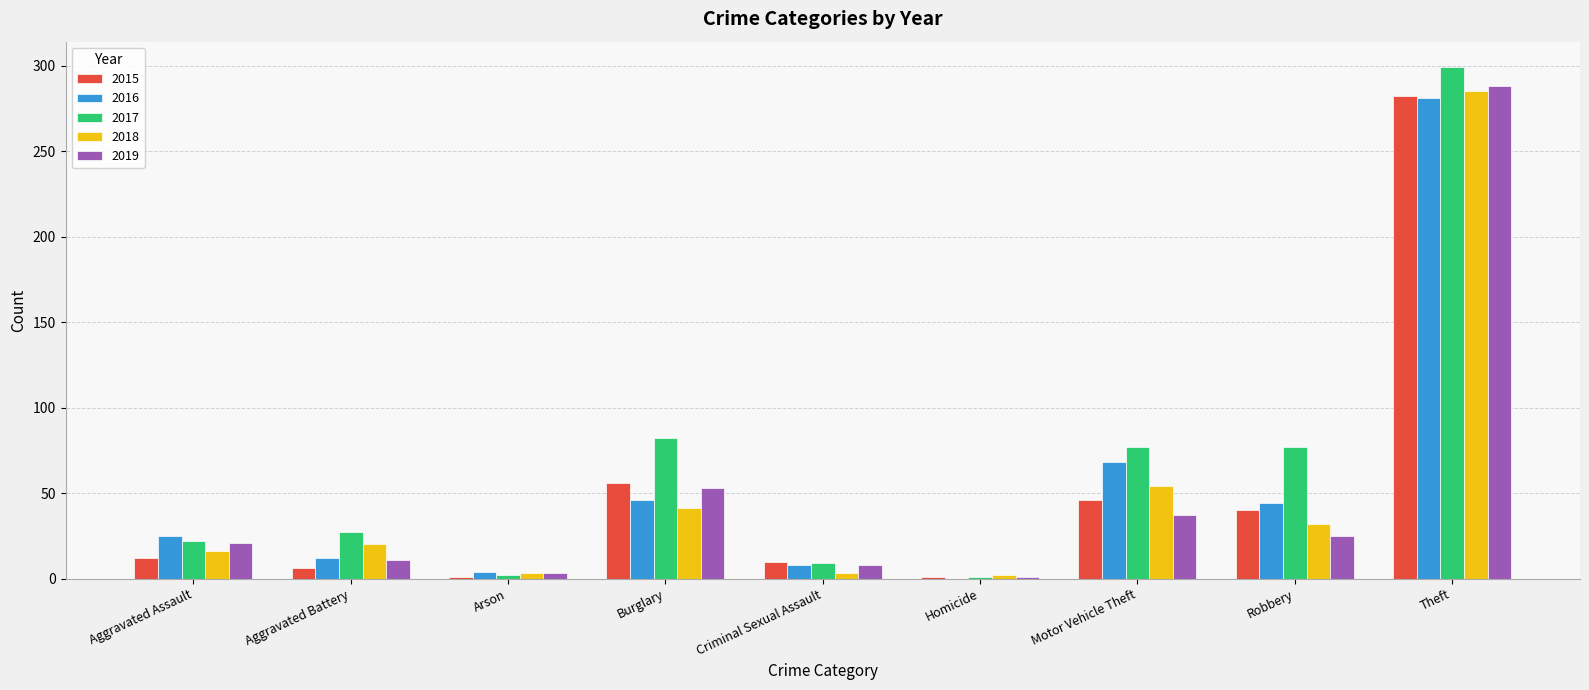

At which label is 2019 closest to 144?

Burglary